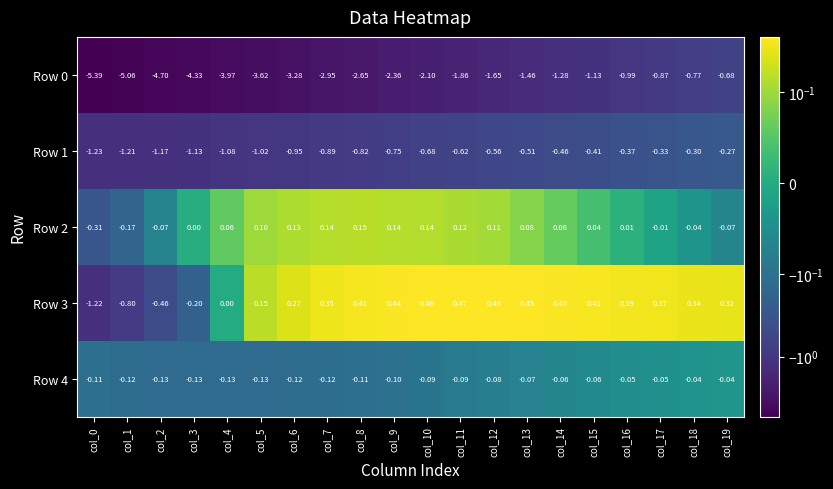

How many categories are shown in the chart?

20